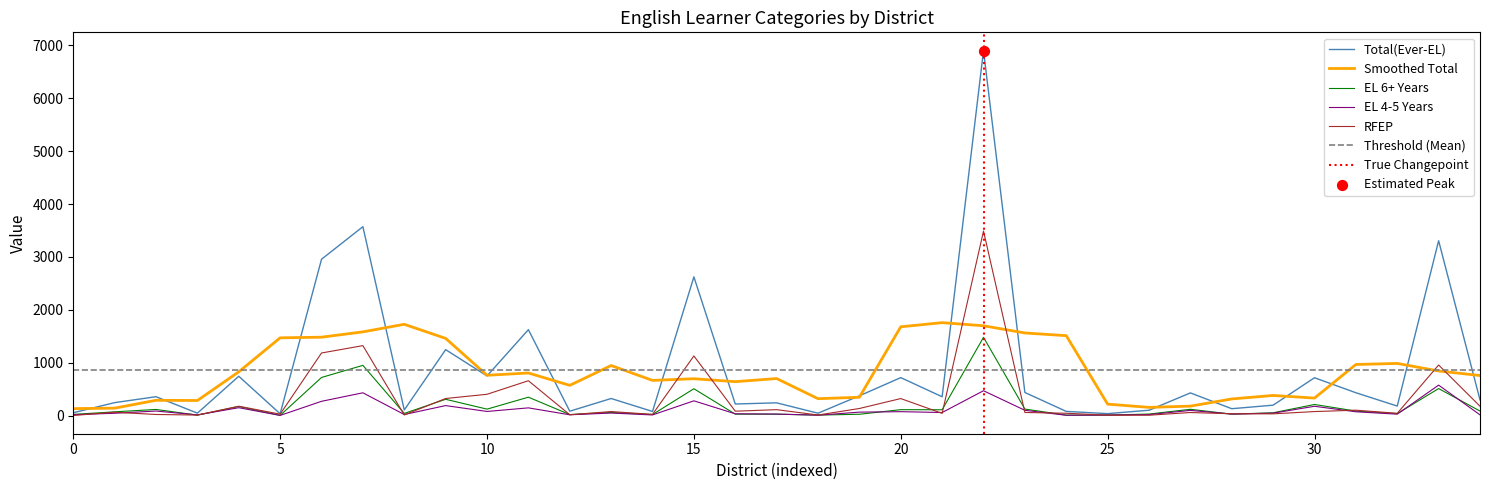

Is the value of RFEP at Liberty Elementary greater than the value of EL 6+ Years at Lindsay Unified?

No